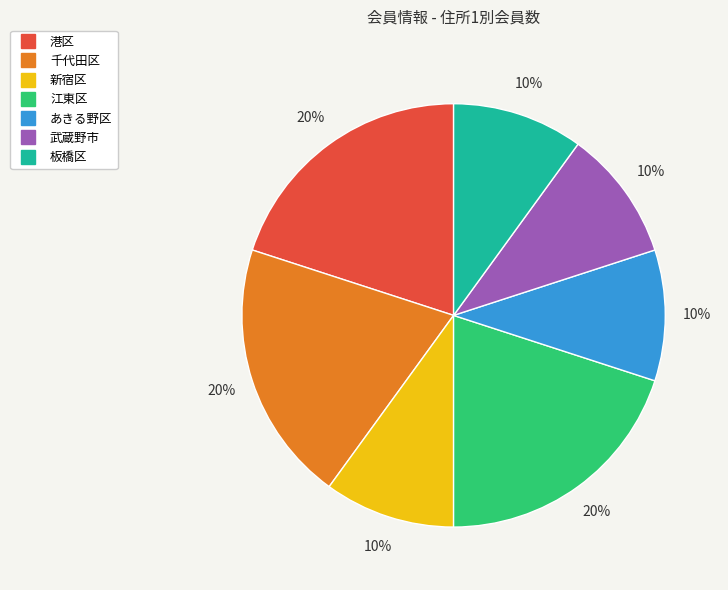

Is the sum of あきる野区 and 板橋区 greater than half?

No